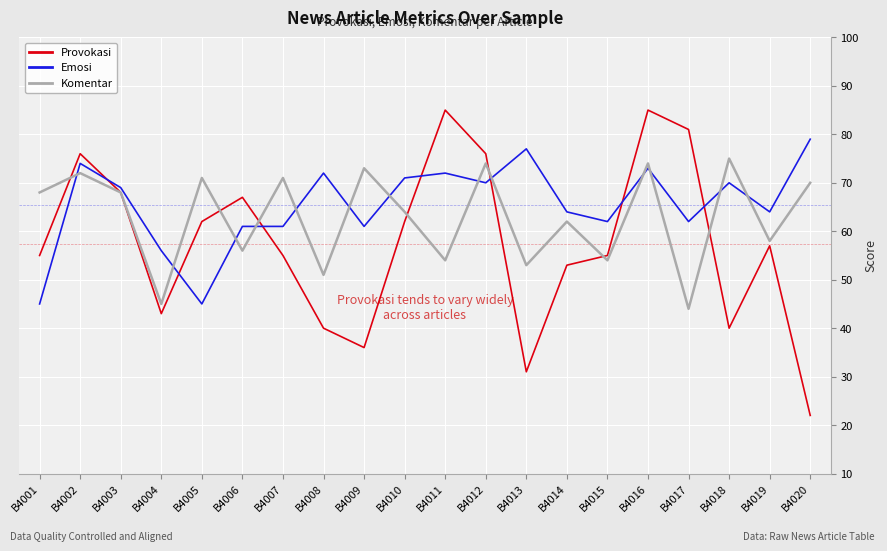

What is the sum of all Komentar values?

1257